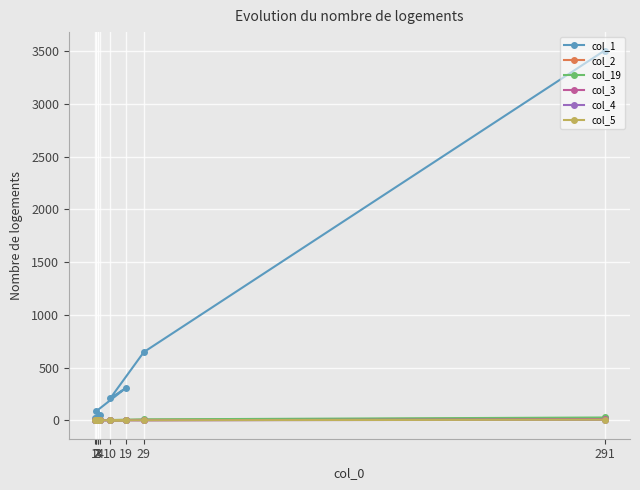

How many data points does each series have?

10